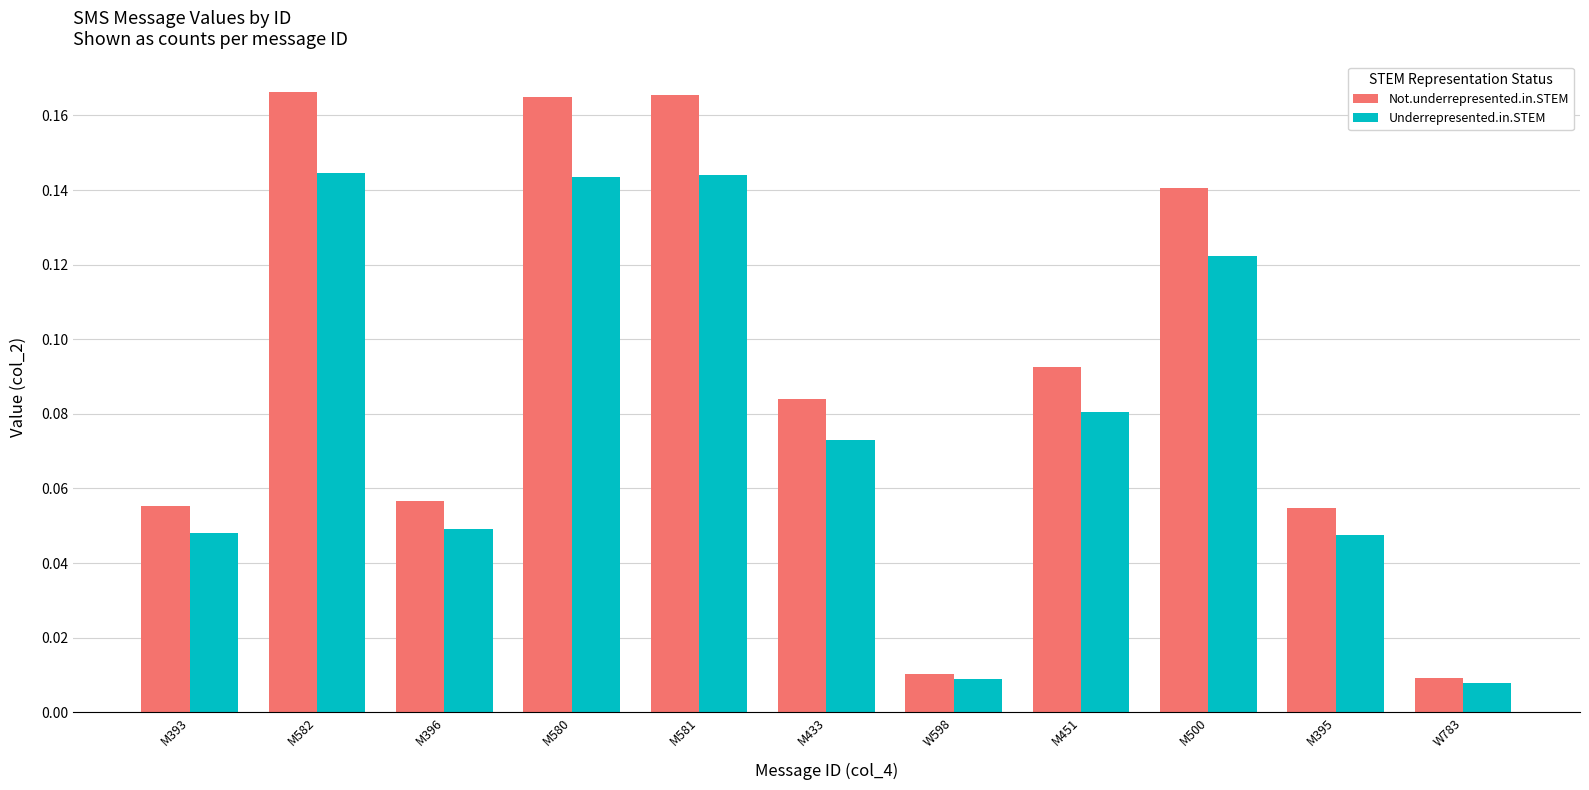

At how many categories does at least one series exceed 0?

11